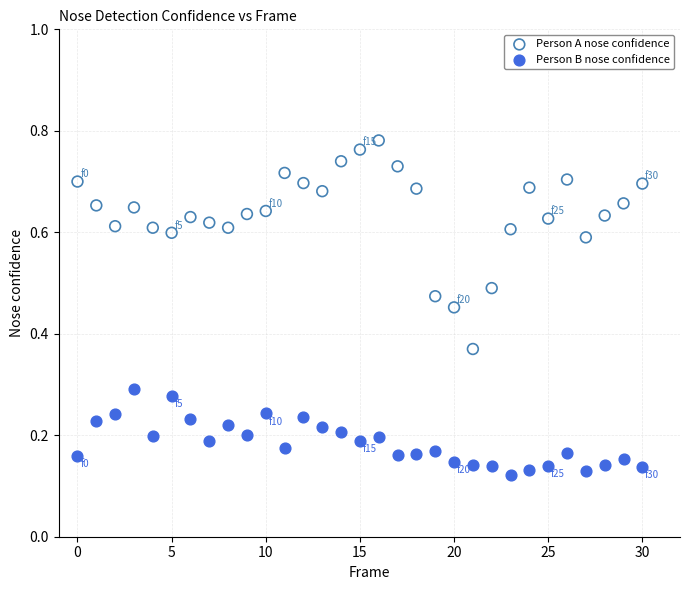

Which series contains the highest Y value?

Person A nose confidence